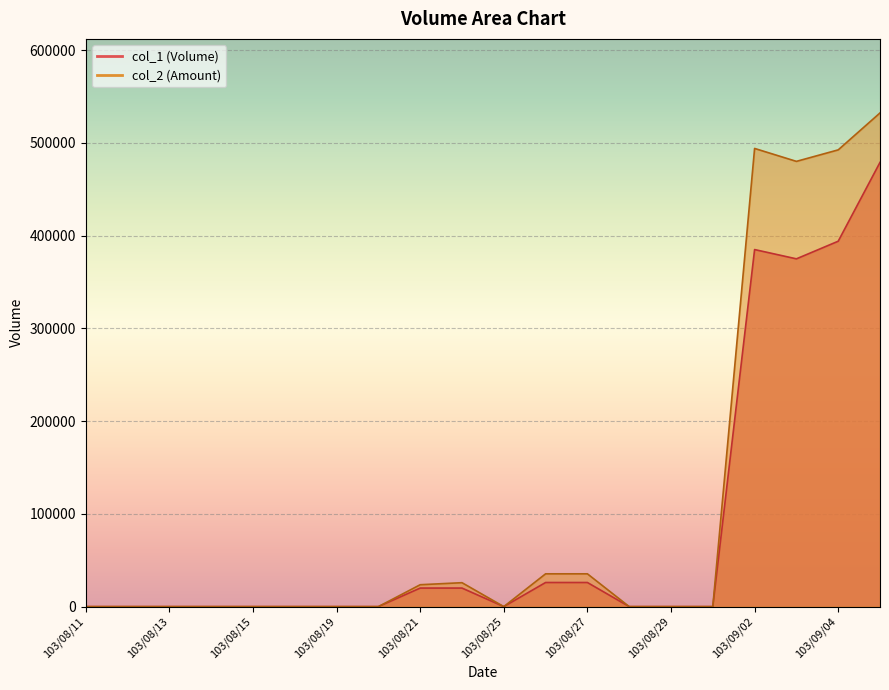

Reading left to right, what are all the values shown in this chart?

col_1: 103/08/11=0	103/08/12=0	103/08/13=0	103/08/14=0	103/08/15=0	103/08/18=0	103/08/19=0	103/08/20=0	103/08/21=20000	103/08/22=20000	103/08/25=0	103/08/26=26000	103/08/27=26000	103/08/28=0	103/08/29=0	103/09/01=0	103/09/02=385000	103/09/03=375000	103/09/04=394000	103/09/05=479000
col_2: 103/08/11=0	103/08/12=0	103/08/13=0	103/08/14=0	103/08/15=0	103/08/18=0	103/08/19=0	103/08/20=0	103/08/21=23600	103/08/22=25800	103/08/25=0	103/08/26=35360	103/08/27=35360	103/08/28=0	103/08/29=0	103/09/01=0	103/09/02=494040	103/09/03=480100	103/09/04=492500	103/09/05=532320